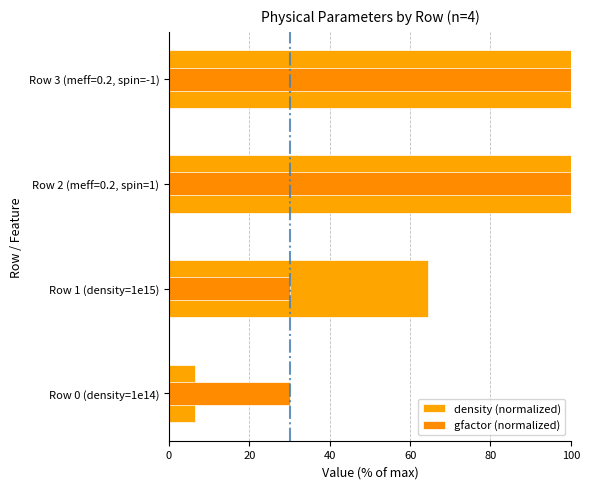

Rank the series by their maximum value, from highest to lowest.

density (normalized), gfactor (normalized)